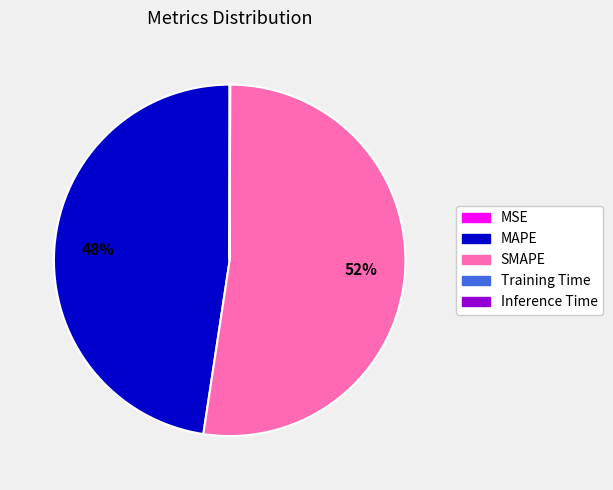

What is the largest slice in the pie chart?

SMAPE